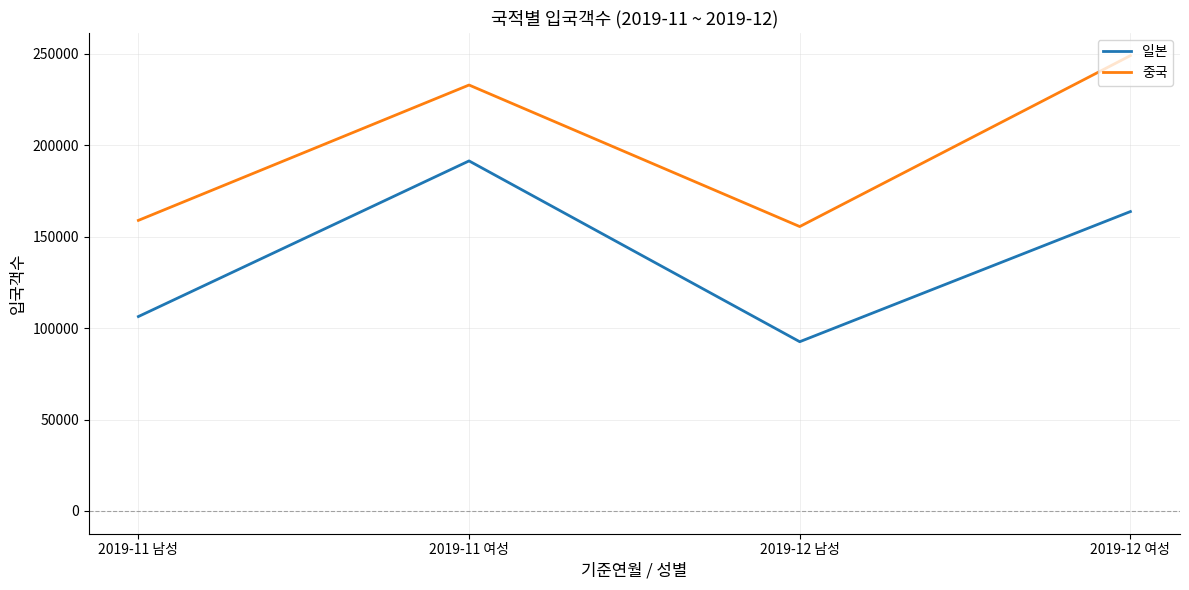

True or false: 일본 and 중국 cross at least once.

False